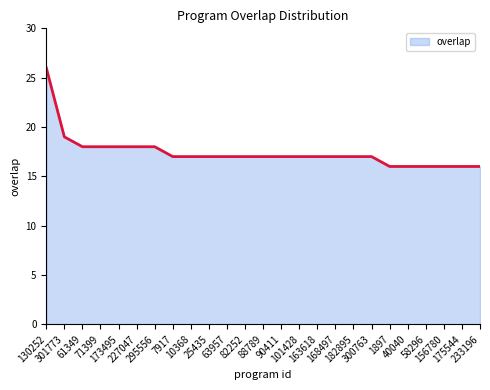

What is the ratio of the value at 63957 to the value at 61349?

0.9